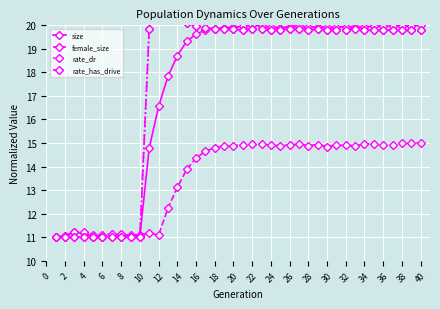

How many times do size and rate_dr cross each other?

2